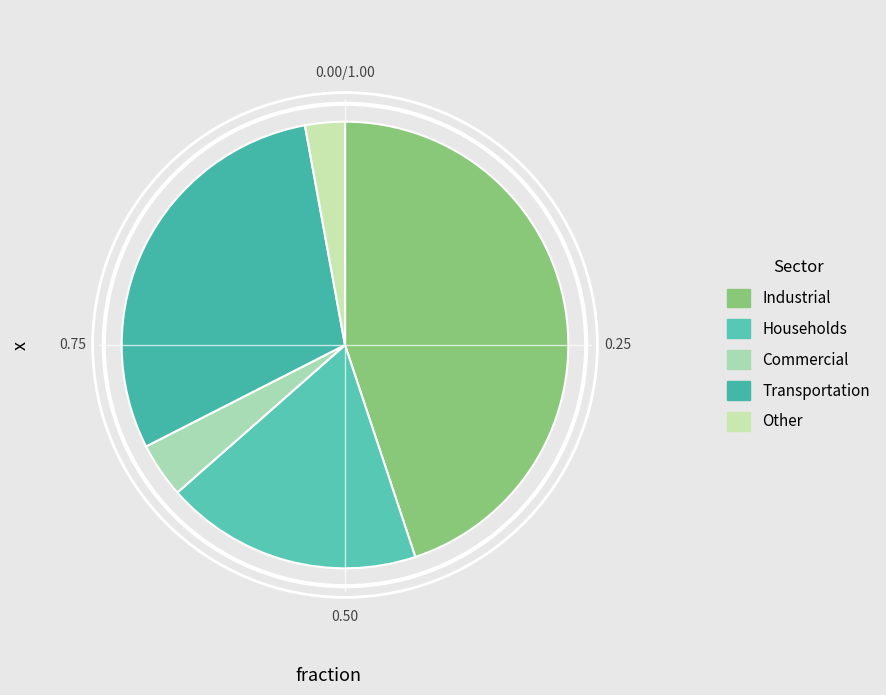

To the nearest percent, what portion does Households represent?

19%